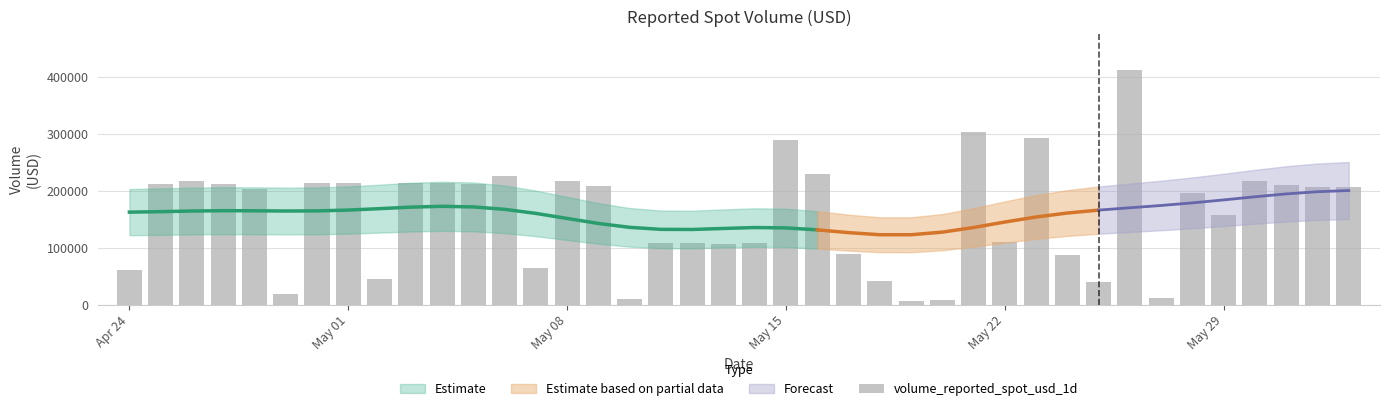

How many bars are there in total?

40